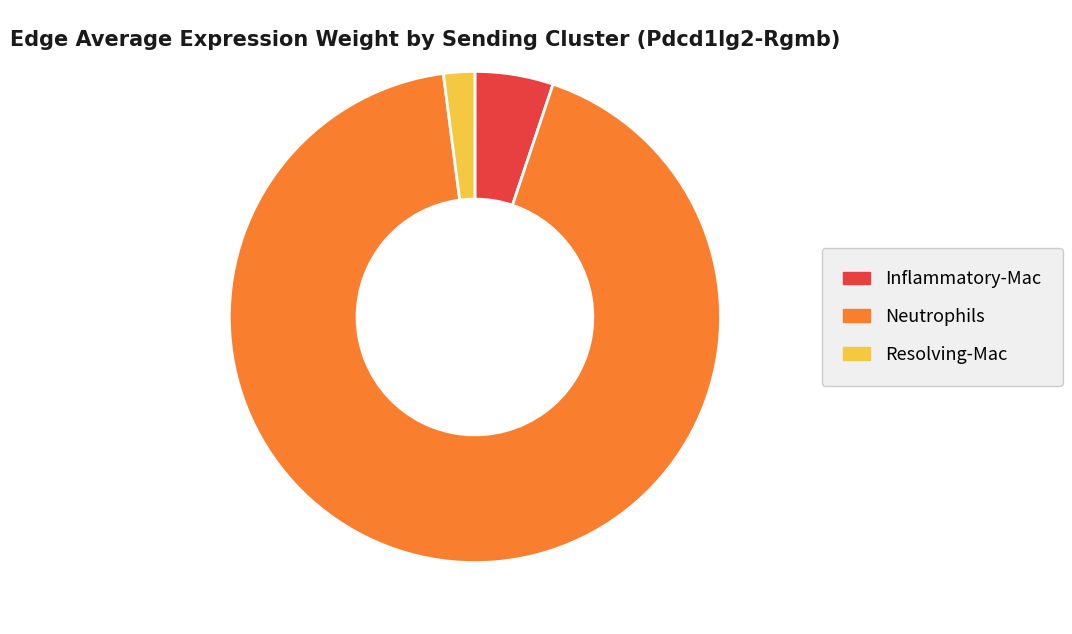

Is the sum of Inflammatory-Mac and Resolving-Mac greater than half?

No